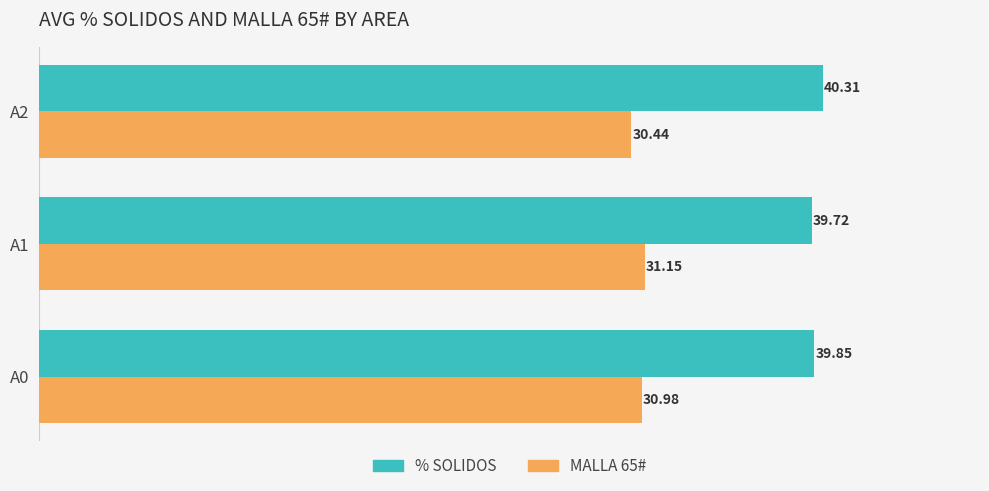

Count the number of categories in the chart.

3